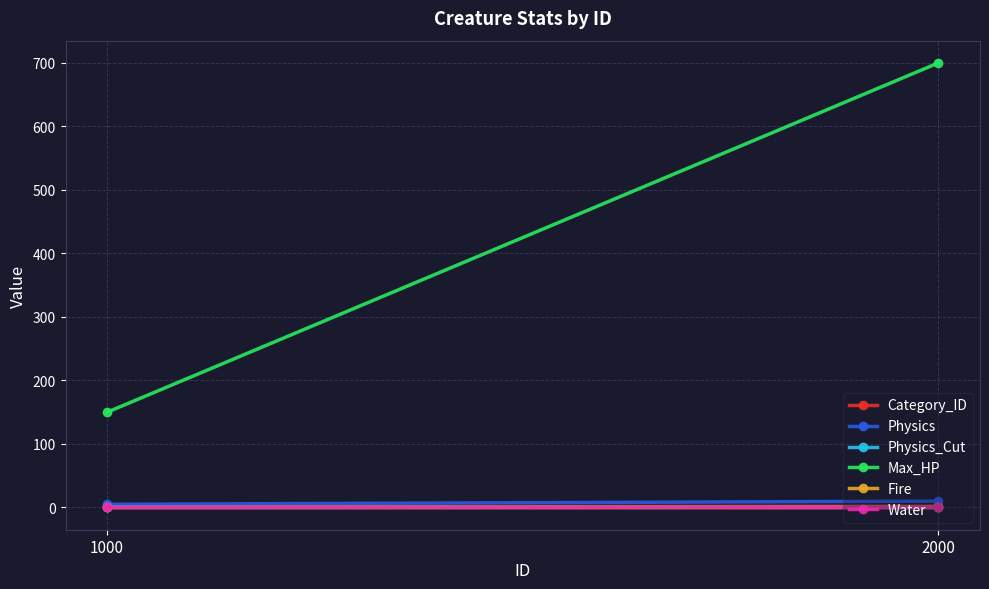

Which series has the largest total across all categories?

Max_HP